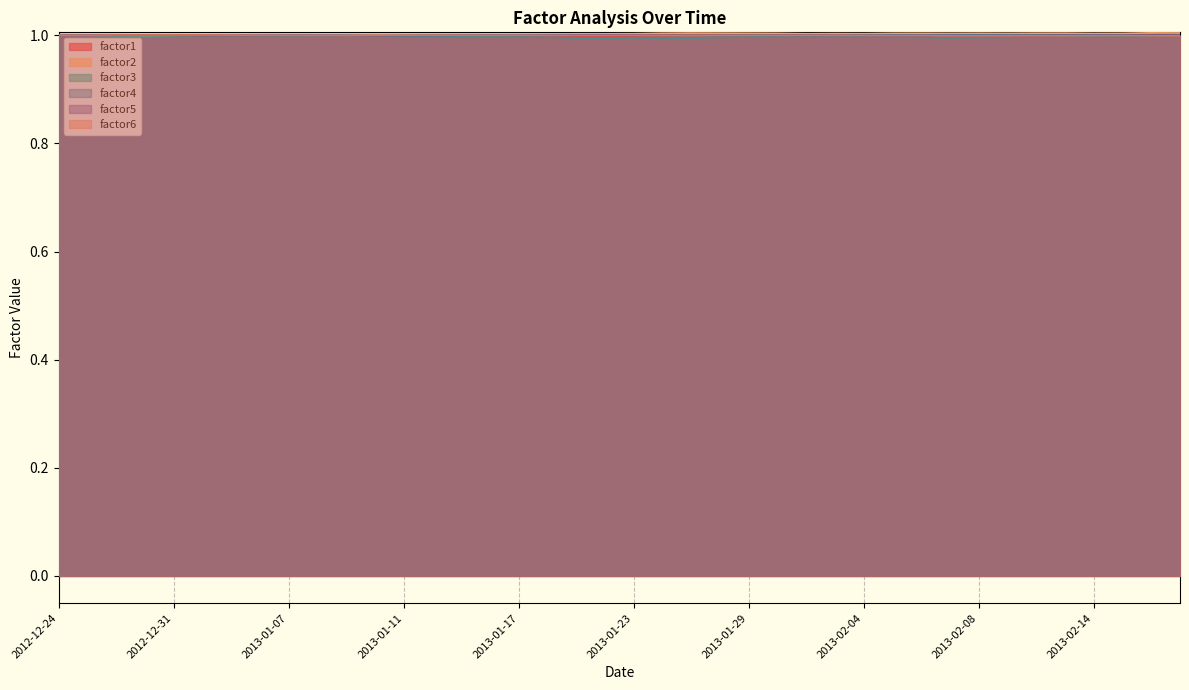

Is the value of factor5 at 2013-01-04 greater than the value of factor2 at 2013-01-18?

No